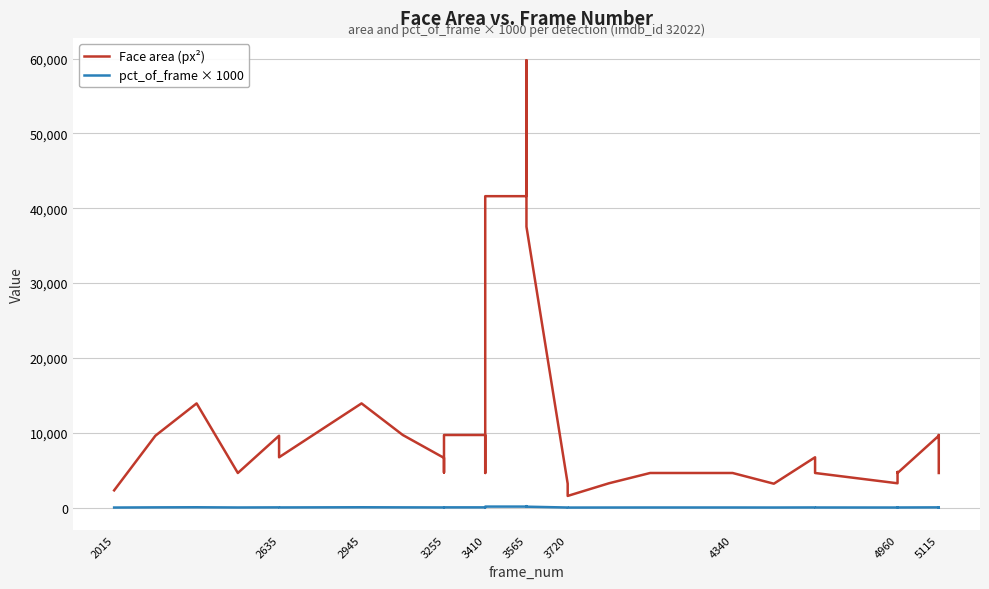

What is the smallest value displayed?

5.1